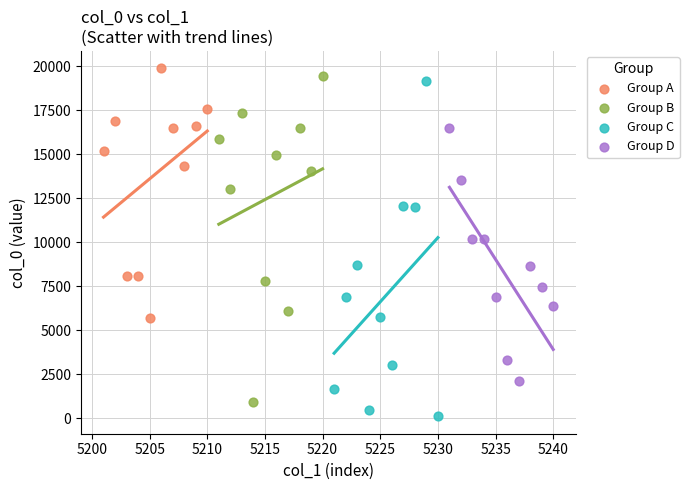

What are all the series names shown in the legend?

Group A, Group B, Group C, Group D